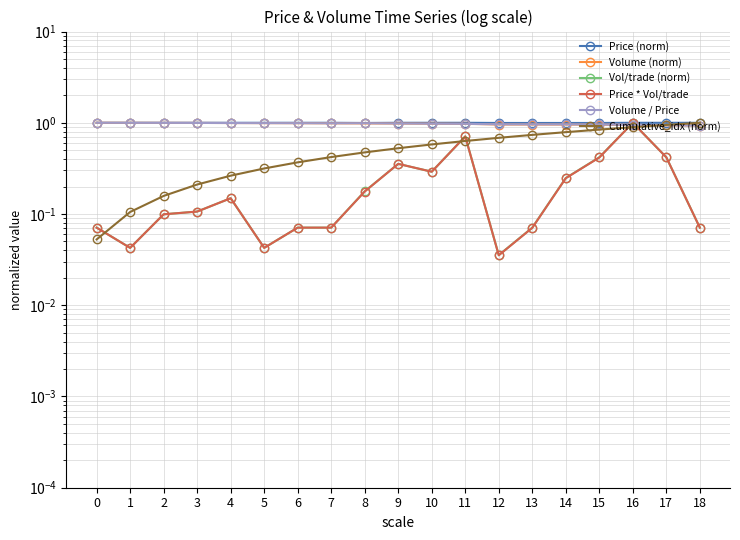

At 15, list the series in order from smallest to largest.

Price * Vol/trade, Vol/trade (norm), Cumulative_idx (norm), Volume (norm), Volume / Price, Price (norm)